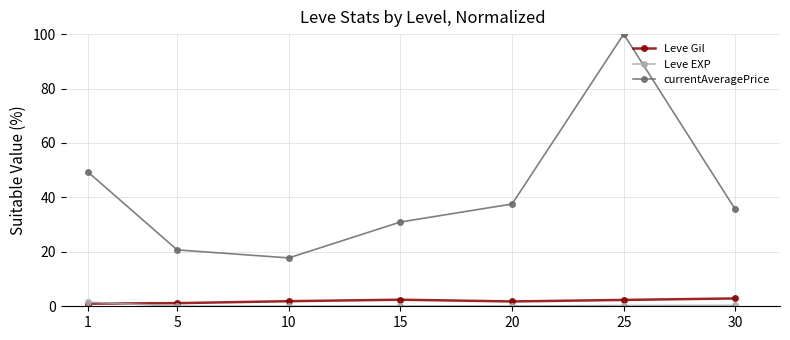

The value of Leve EXP at 20 is 0.1. True or false?

True